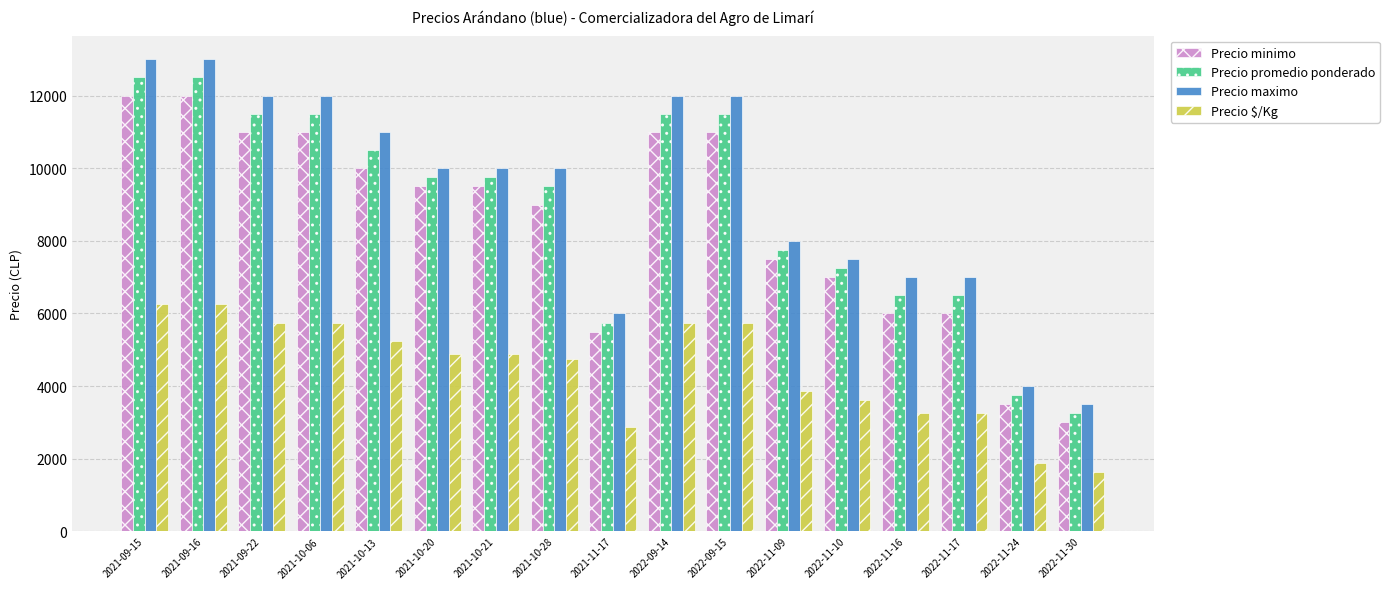

What is the maximum value shown in the chart?

13000